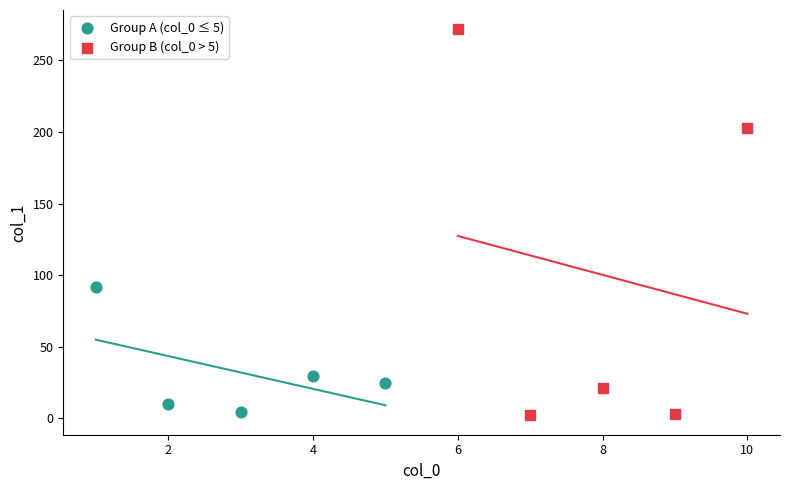

Which series has the widest spread of Y values?

Group B (col_0 > 5)